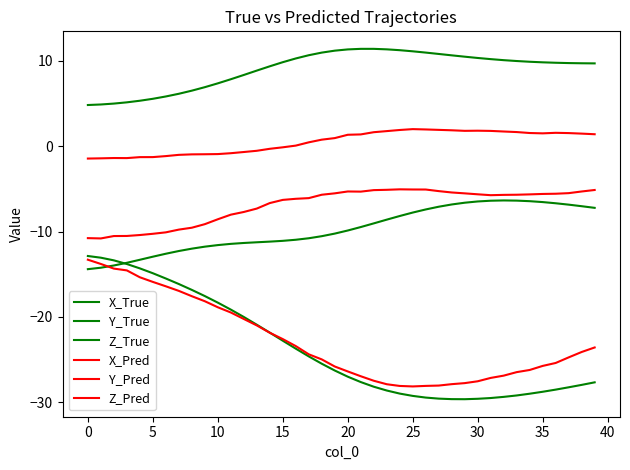

True or false: X_True and Y_Pred cross at least once.

False